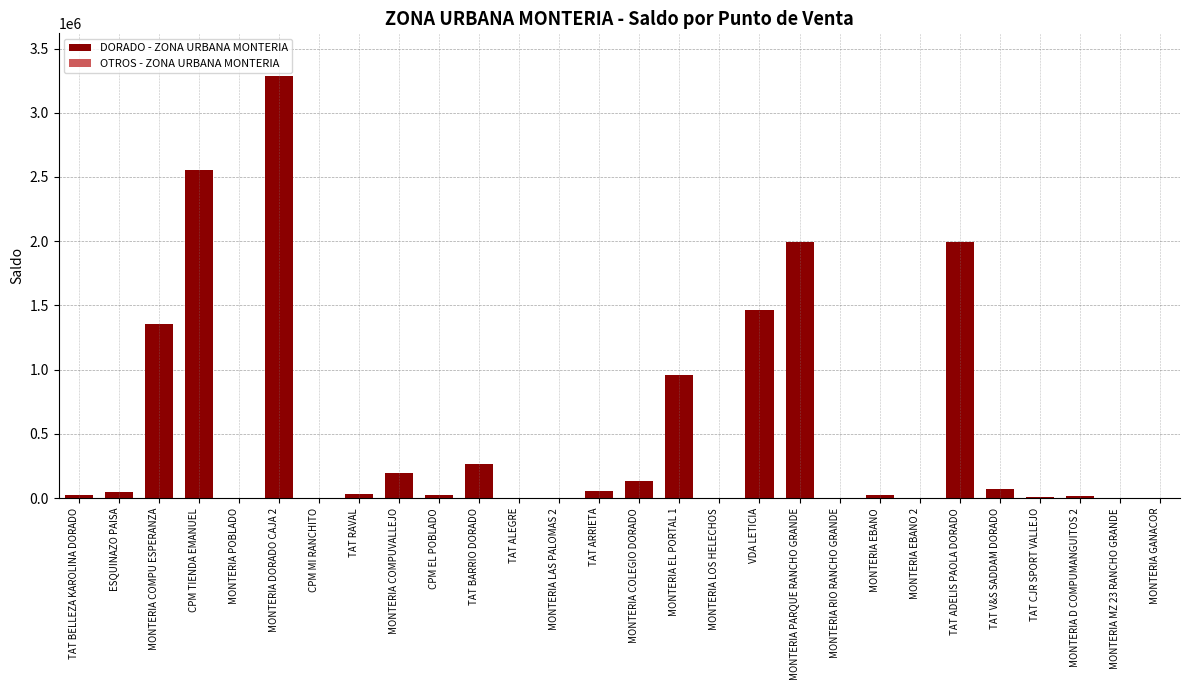

Where is DORADO - ZONA URBANA MONTERIA nearest to the value 1644602?

VDA LETICIA